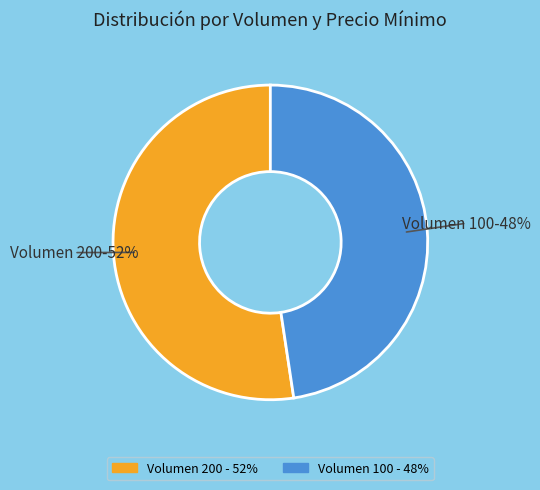

Which category has the biggest portion of the pie?

Volumen 200